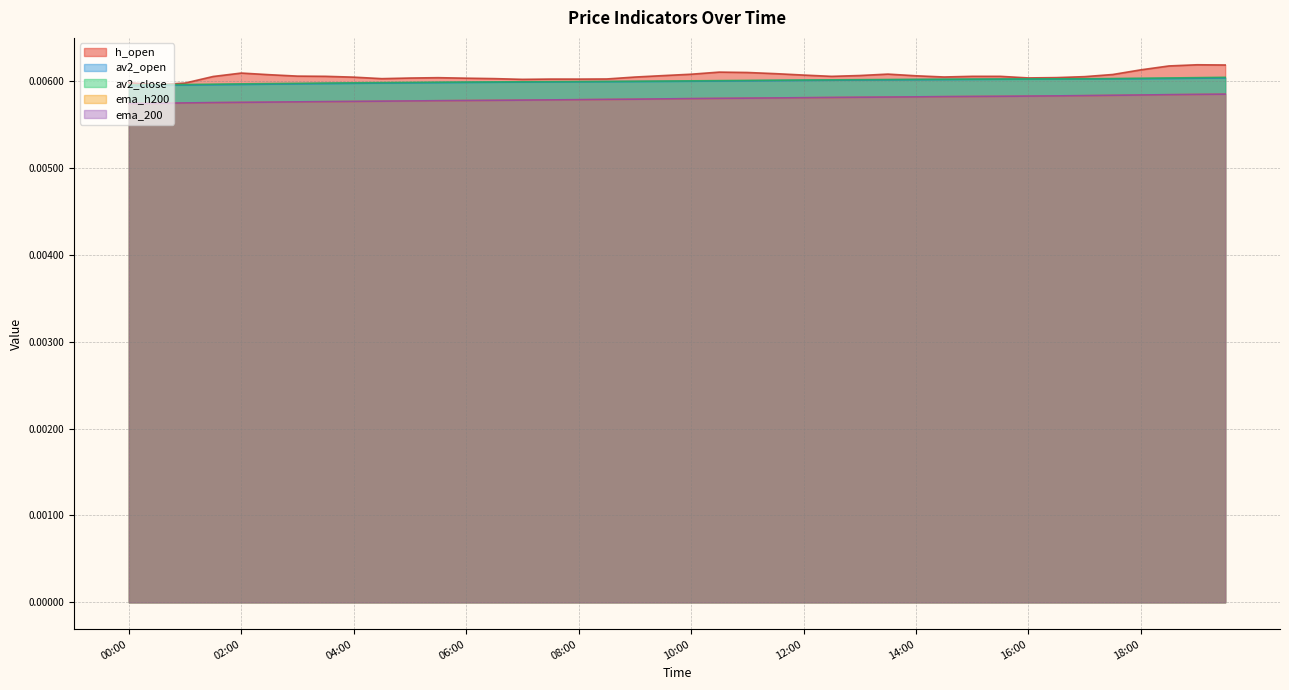

How many lines are shown in the chart?

5